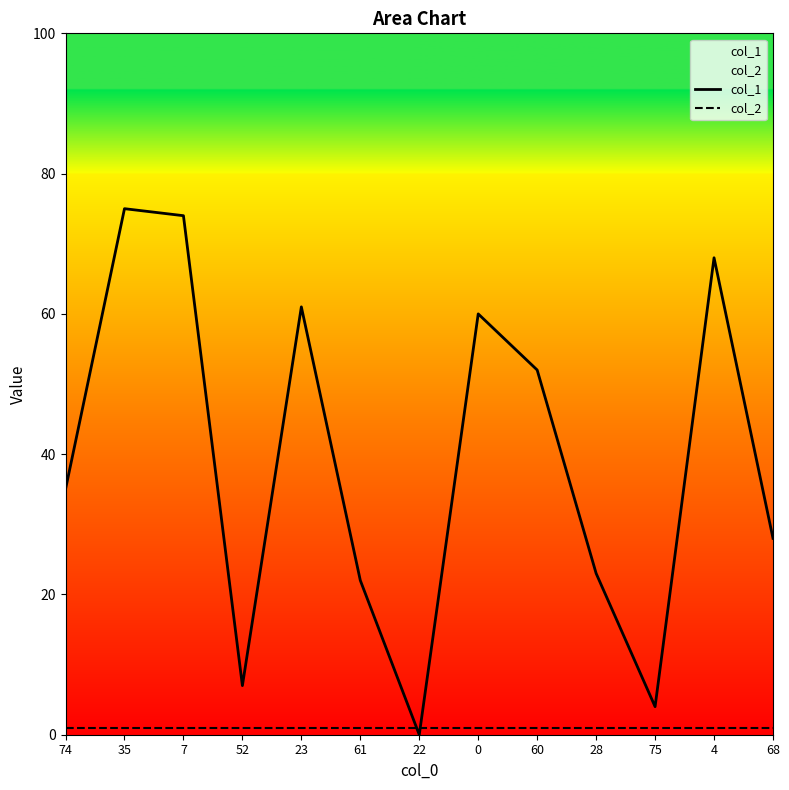

How many times do col_1 and col_2 cross each other?

2